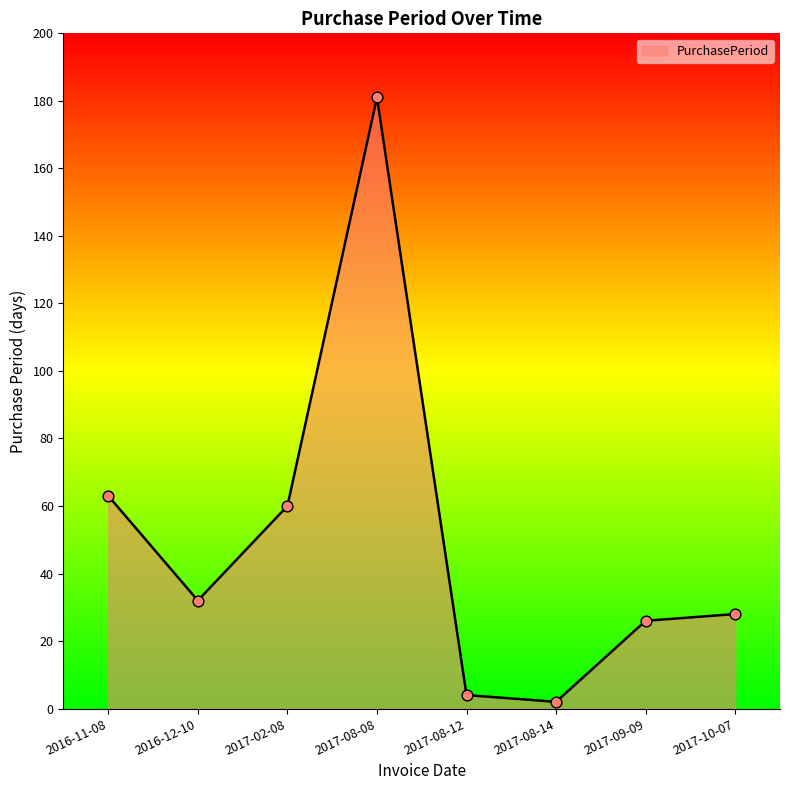

What is the ratio of the value at 2017-02-08 to the value at 2016-12-10?

1.9